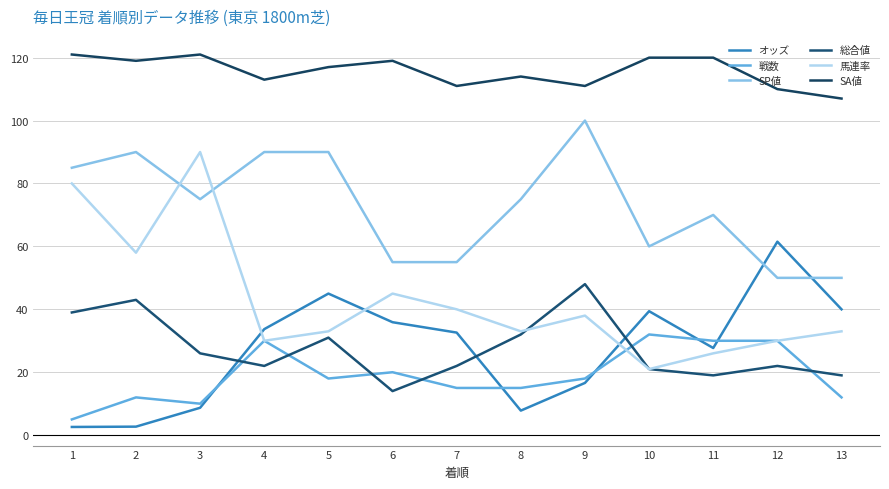

True or false: SA値 and 馬連率 cross at least once.

False